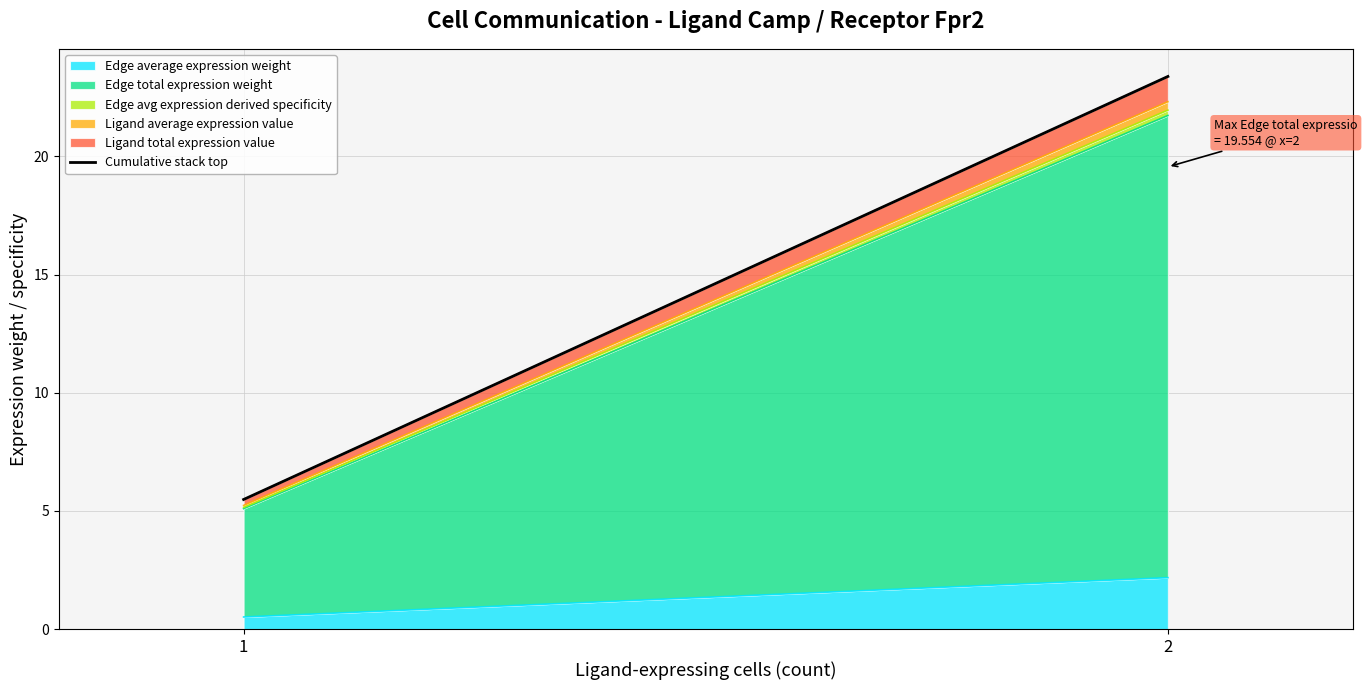

True or false: the data shows 5.5 at 1.

True